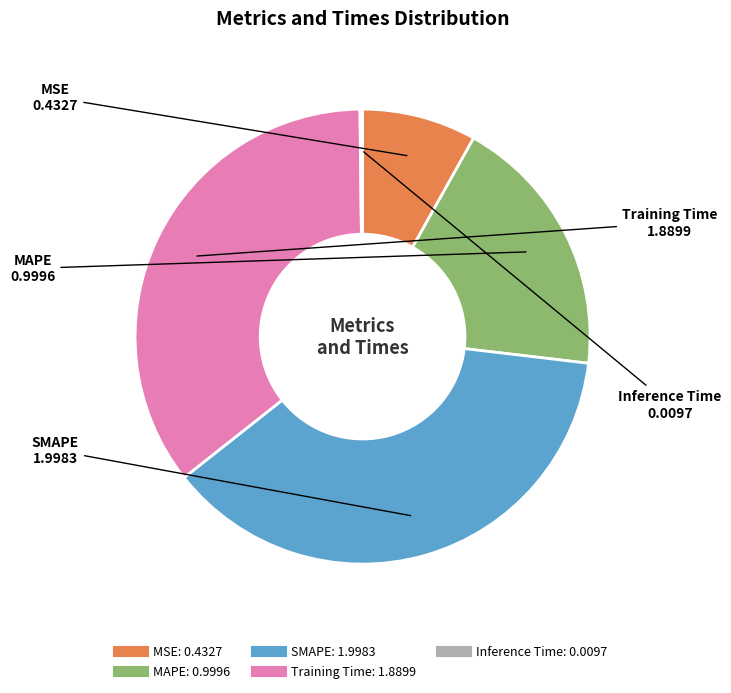

Does Training Time represent more than half of the total?

No